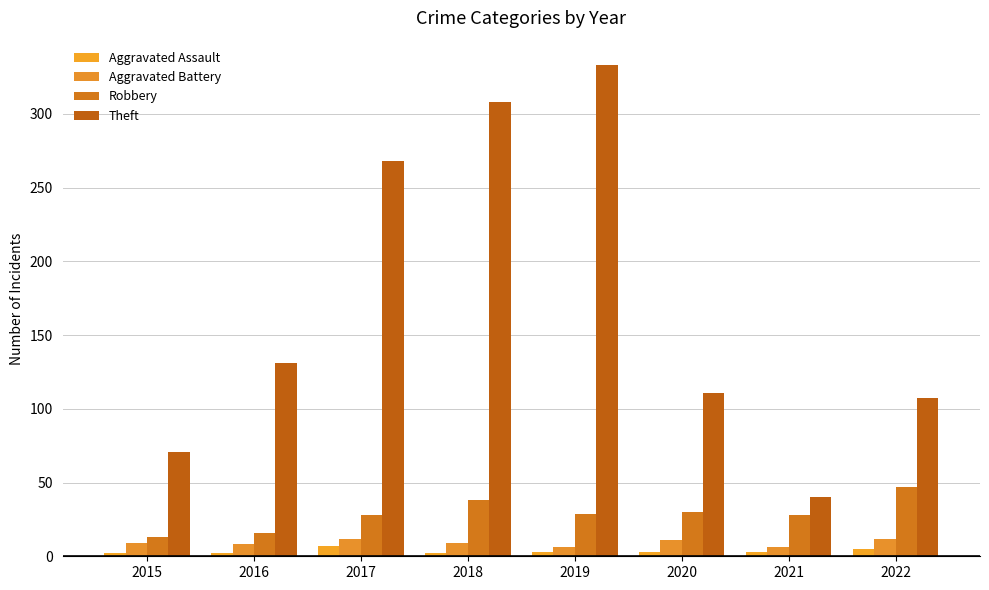

At 2021, list the series in order from largest to smallest.

Theft, Robbery, Aggravated Battery, Aggravated Assault